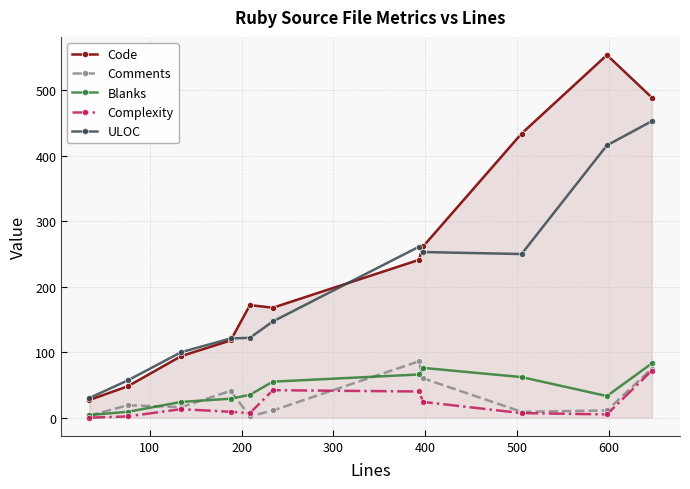

At how many categories does at least one series exceed 200?

5